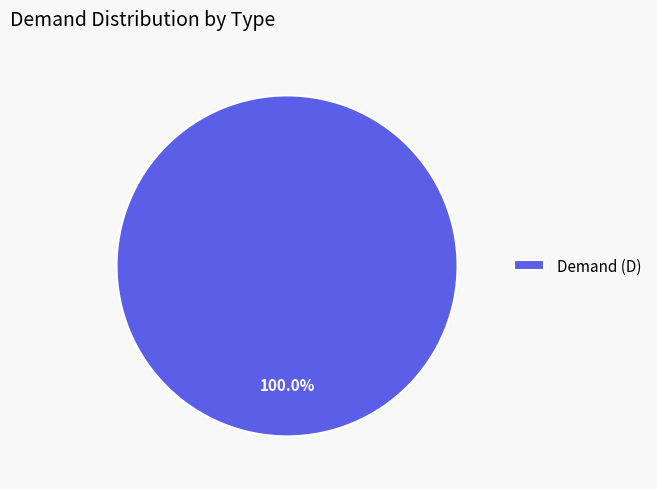

Does Demand (D) represent more than half of the total?

Yes